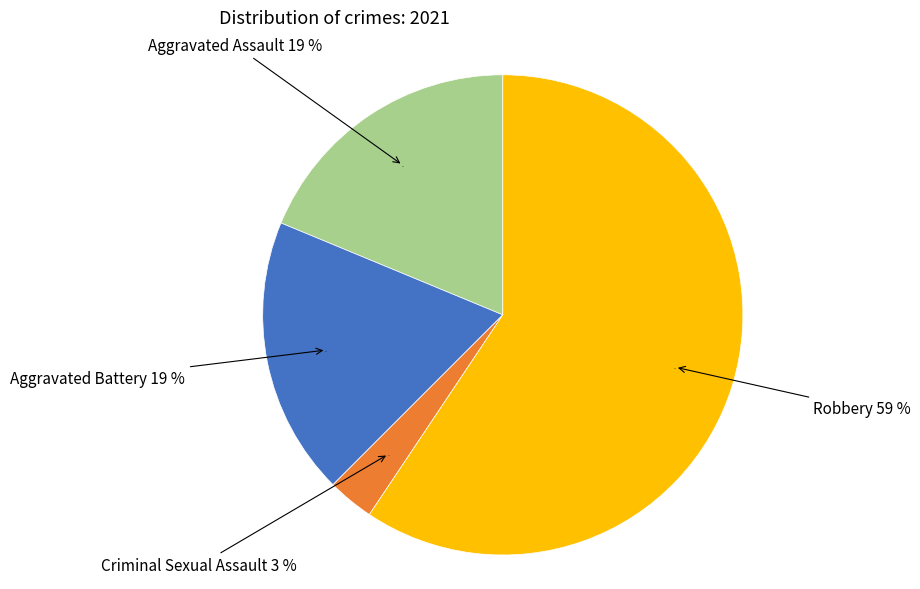

The Aggravated Battery slice represents 19% of the pie. True or false?

True